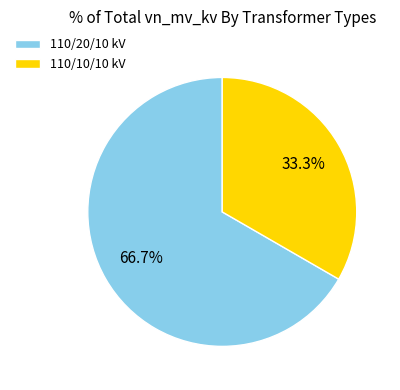

Does 110/20/10 kV represent more than half of the total?

Yes